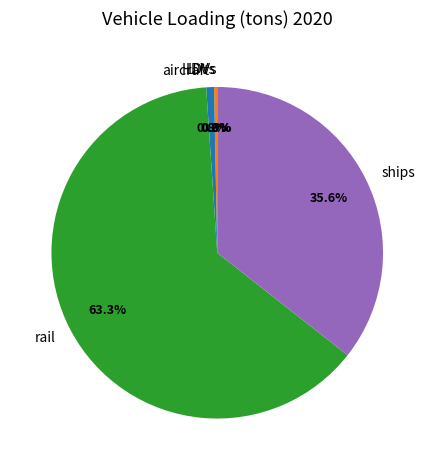

Which slice is the largest?

rail